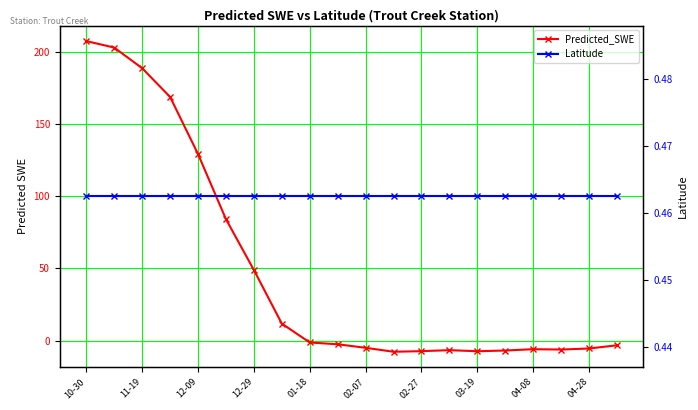

Does the chart display data point markers on the line(s)?

Yes